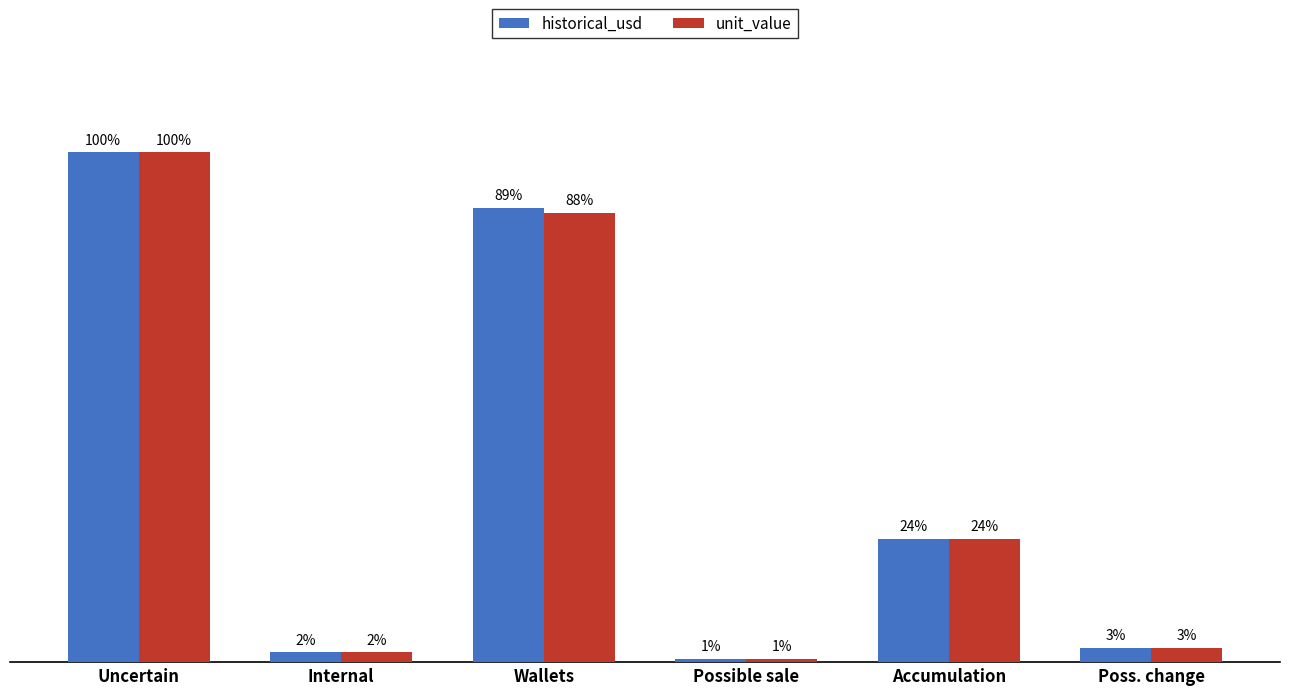

What is the value of the historical_usd bar at the 6th from the left?

2.7